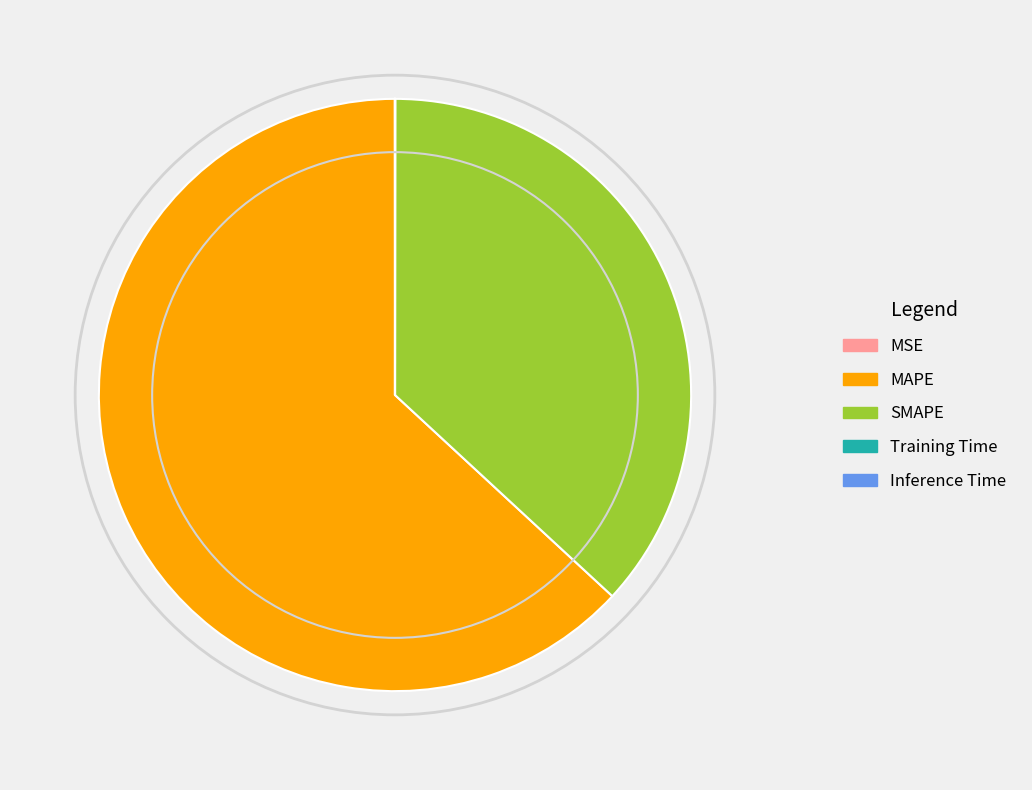

What is the largest slice in the pie chart?

MAPE